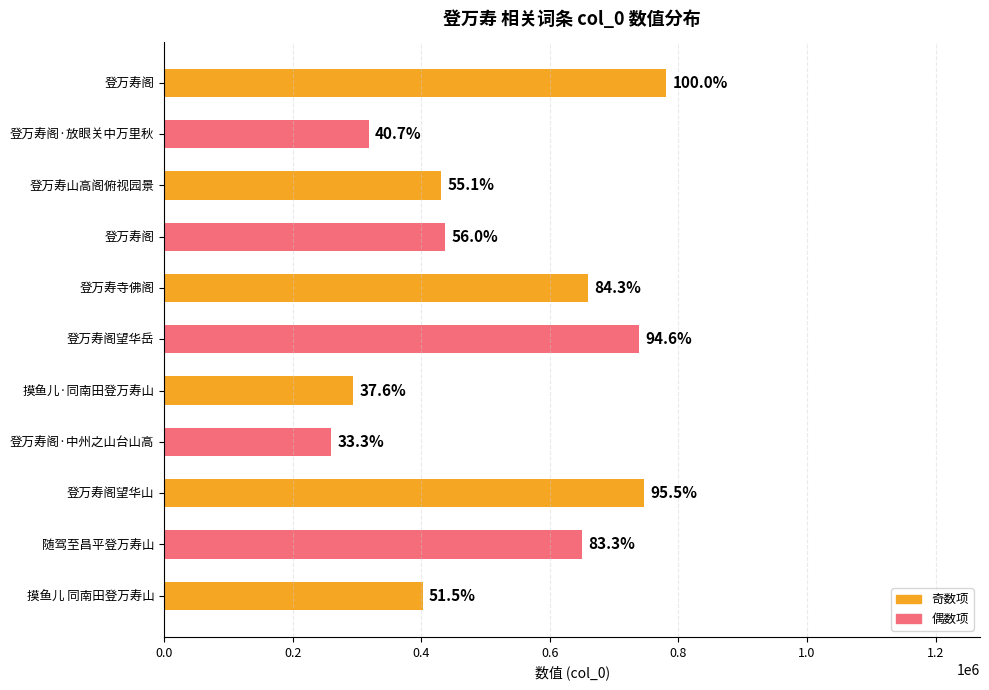

Are the bars horizontal?

Yes